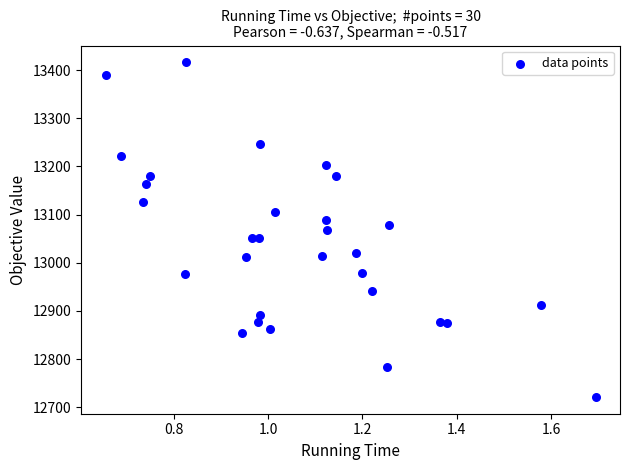

What is the range of Y values (max minus min)?

694.9